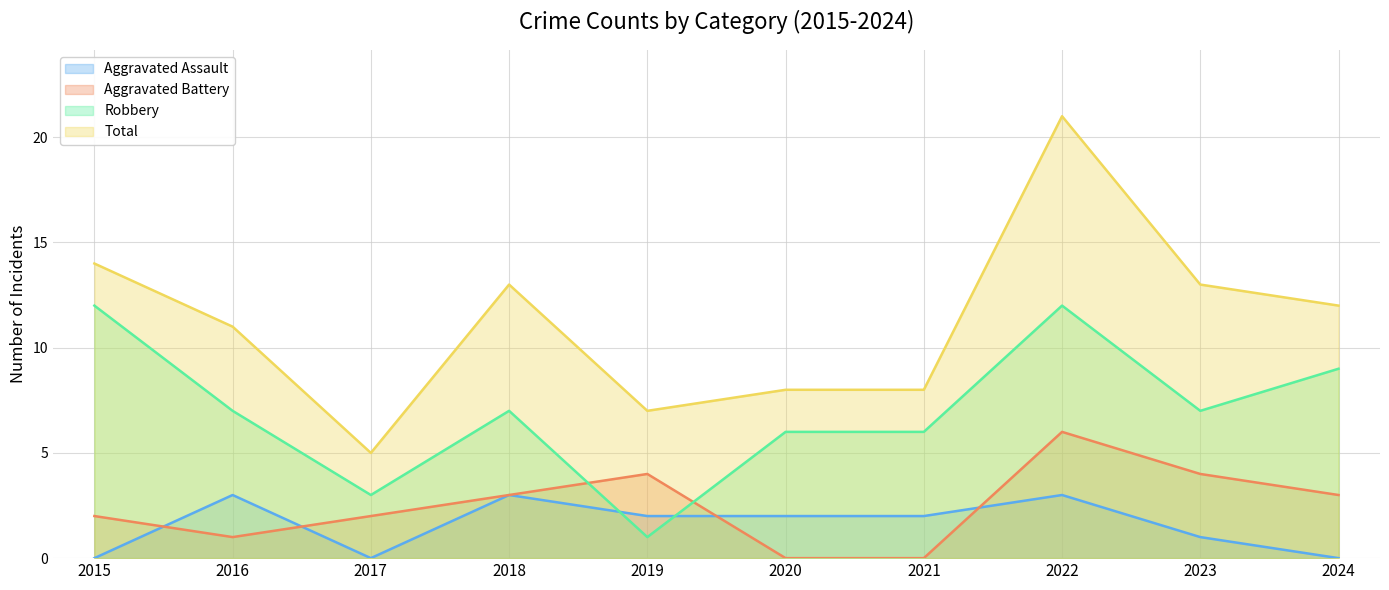

What are all the series names shown in the legend?

Aggravated Assault, Aggravated Battery, Robbery, Total